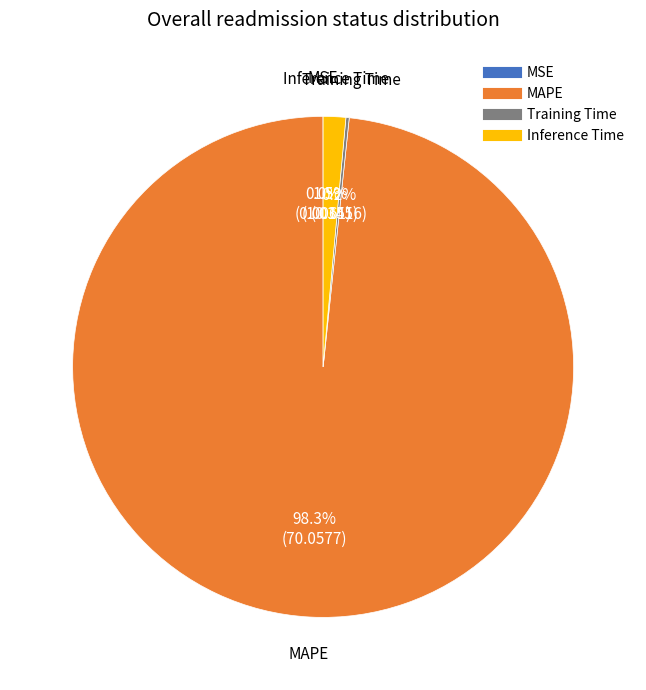

Is there any slice that represents more than half of the pie?

Yes